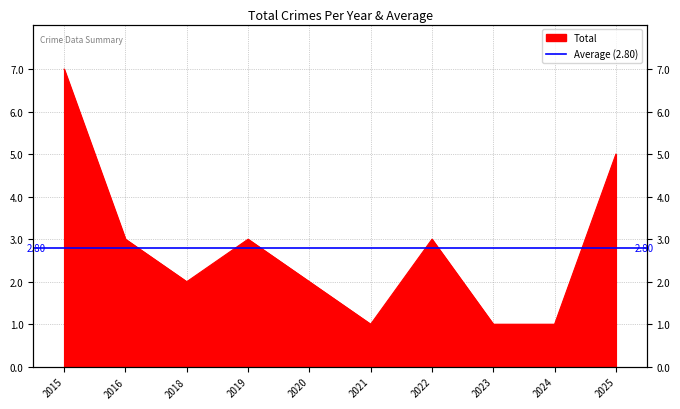

What is the difference between the maximum and second lowest values?

6